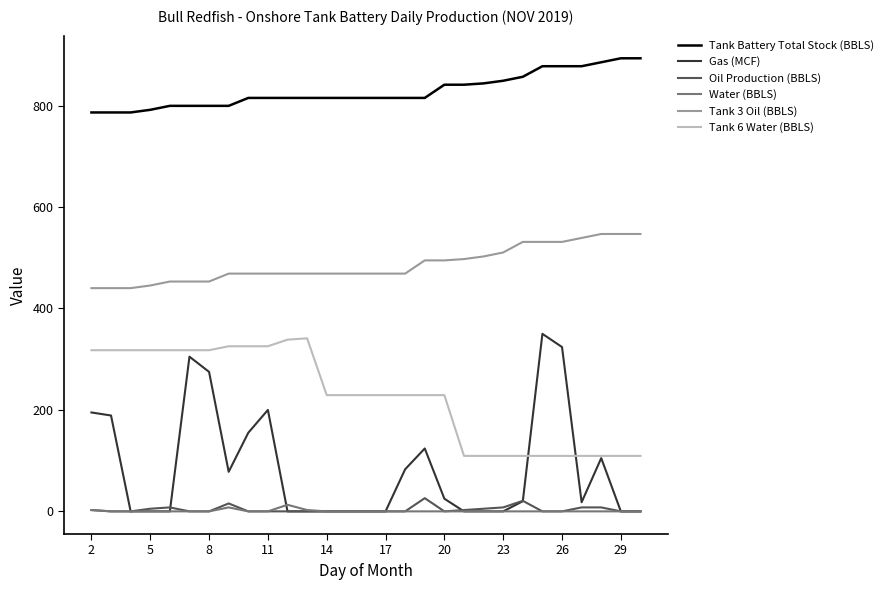

True or false: Oil Production (BBLS) and Tank 3 Oil (BBLS) cross at least once.

False